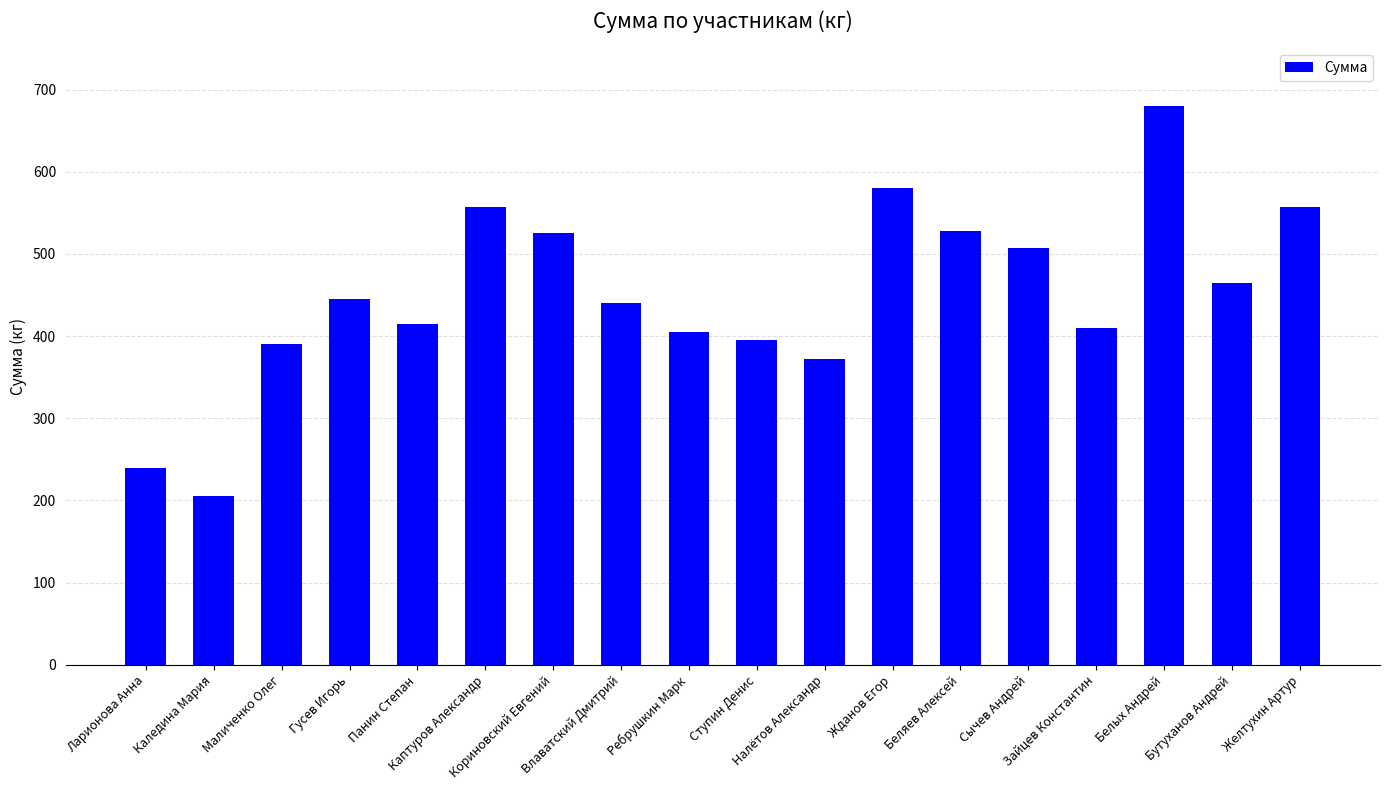

The chart shows a value of 344.7 at Каледина Мария. True or false?

False